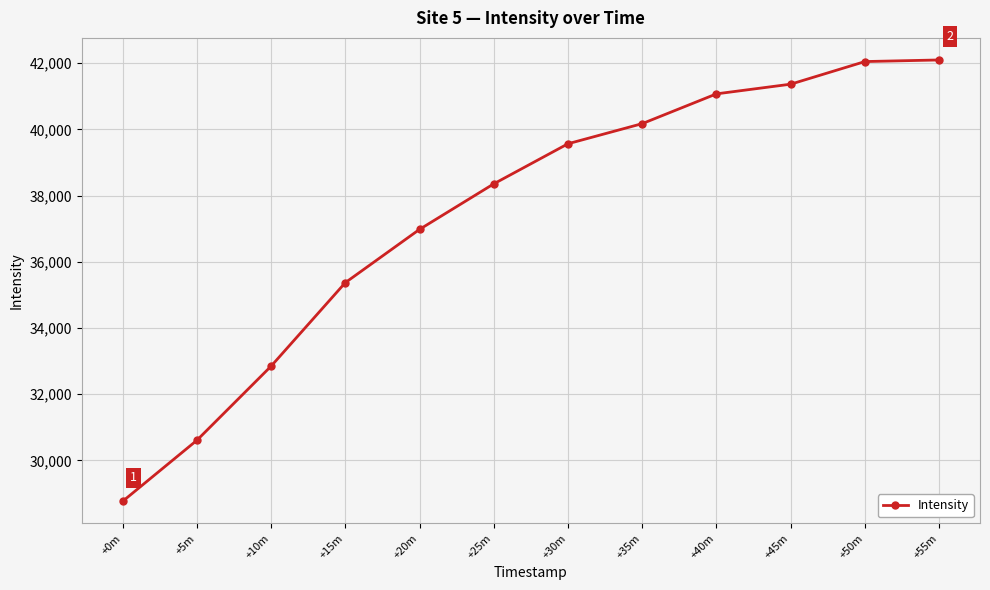

What is the change in value from +5m to +25m?

+7748.2